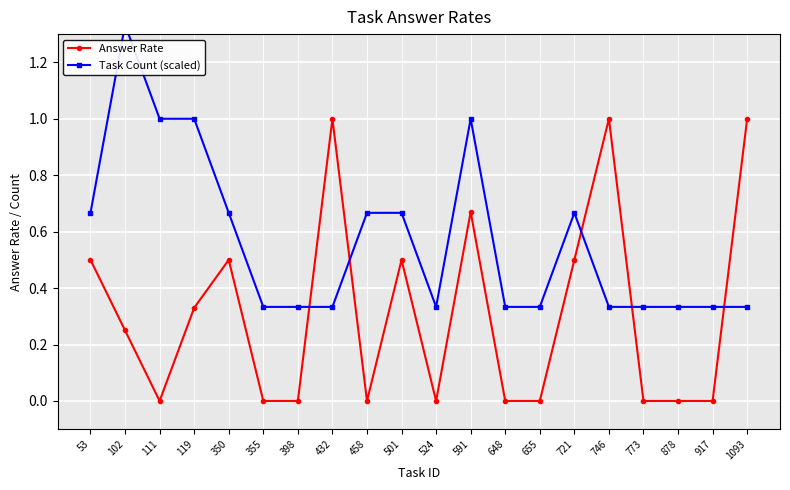

What is the spread (max minus min) of values at 1093?

0.7